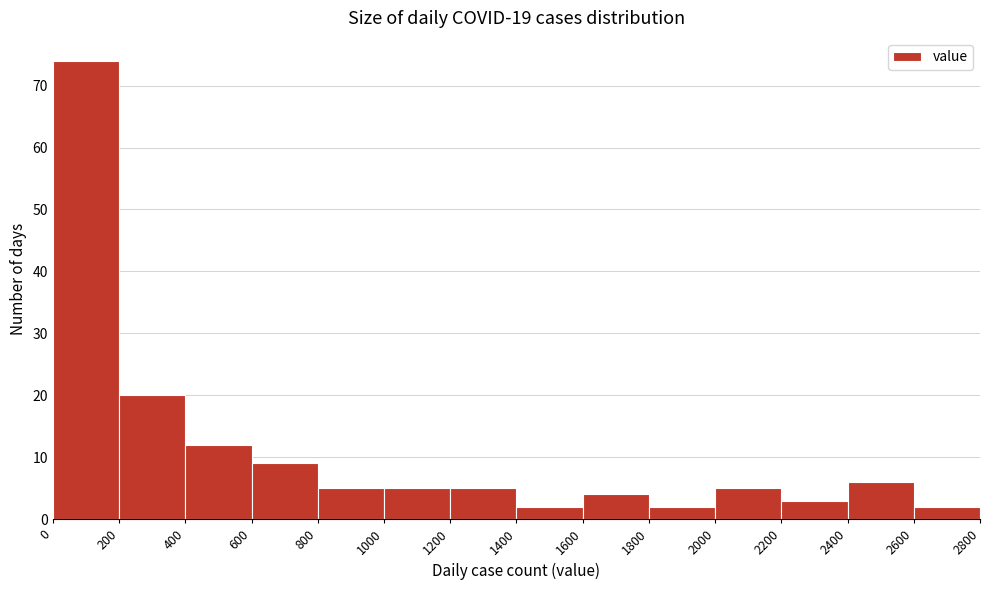

Reading left to right, transcribe this chart: for each bar, give the range it covers on the x-axis and its height. The values are not printed on the chart, so give them approximately, as read against the axis.

0 to 200: 74
200 to 400: 20
400 to 600: 12
600 to 800: 9
800 to 1000: 5
1000 to 1200: 5
1200 to 1400: 5
1400 to 1600: 2
1600 to 1800: 4
1800 to 2000: 2
2000 to 2200: 5
2200 to 2400: 3
2400 to 2600: 6
2600 to 2800: 2